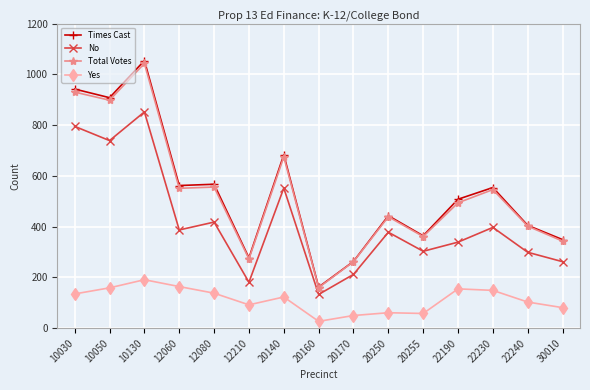

What is the total value across all series at 20255?

1086